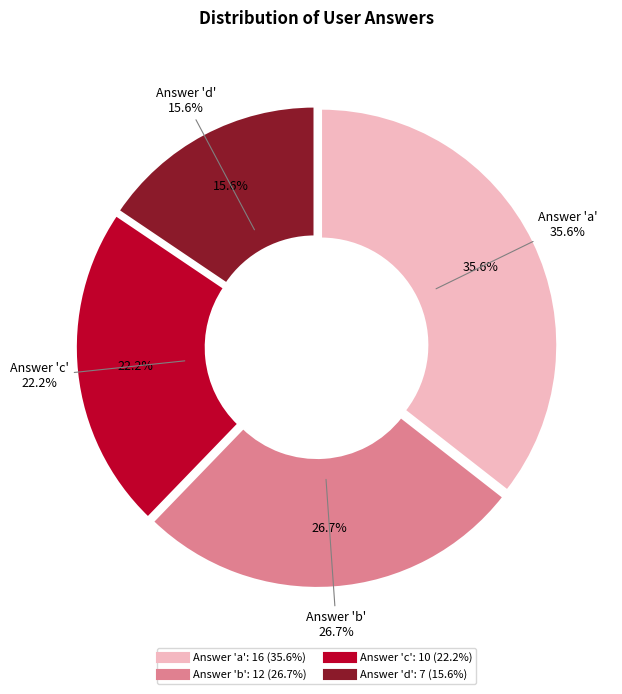

Is the sum of d and c greater than half?

No